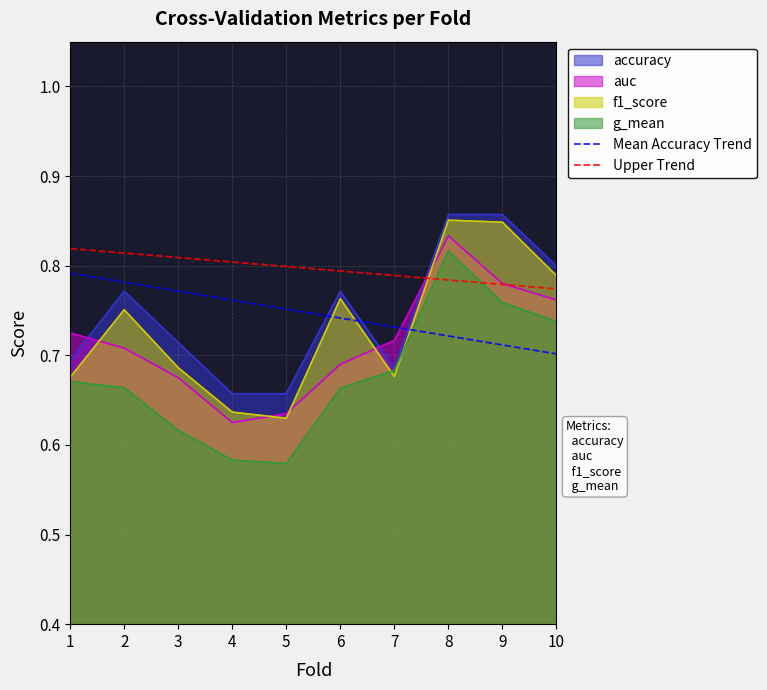

What is the value of the Mean Accuracy Trend point at the 6th from the left?

0.7